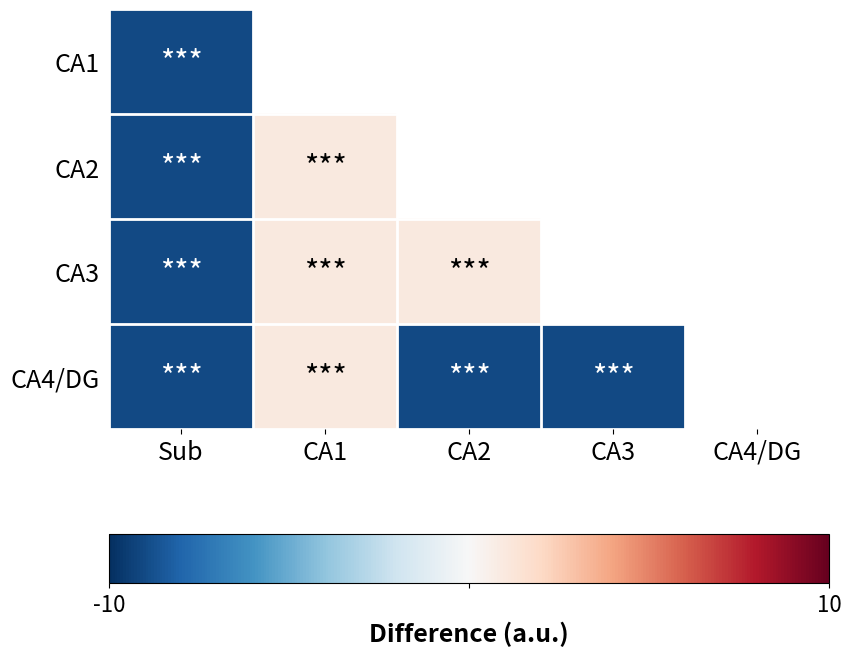

Where is CA1 nearest to the value -9?

Sub